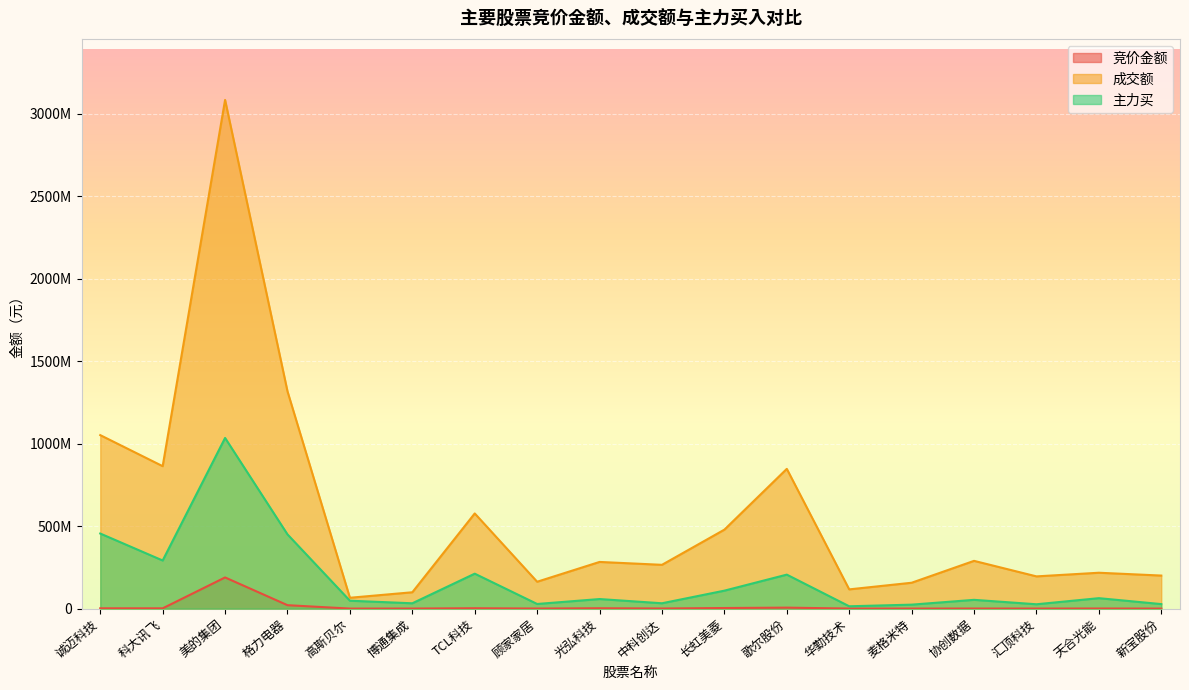

What are all the series names shown in the legend?

竞价金额, 成交额, 主力买